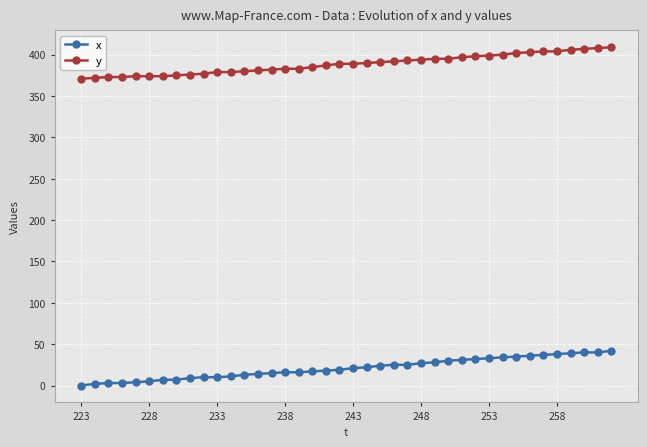

List the series in order of their peak value, highest first.

y, x